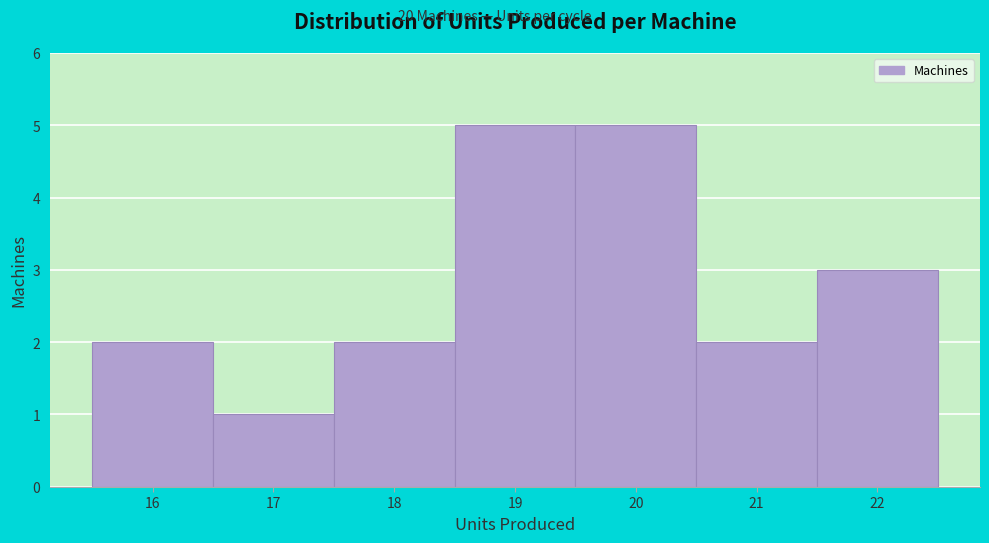

Reading left to right, list every bar in this chart as the range it spans on the x-axis followed by its height. The values are not printed on the chart, so give them approximately, as read against the axis.

15.5 to 16.5: 2
16.5 to 17.5: 1
17.5 to 18.5: 2
18.5 to 19.5: 5
19.5 to 20.5: 5
20.5 to 21.5: 2
21.5 to 22.5: 3